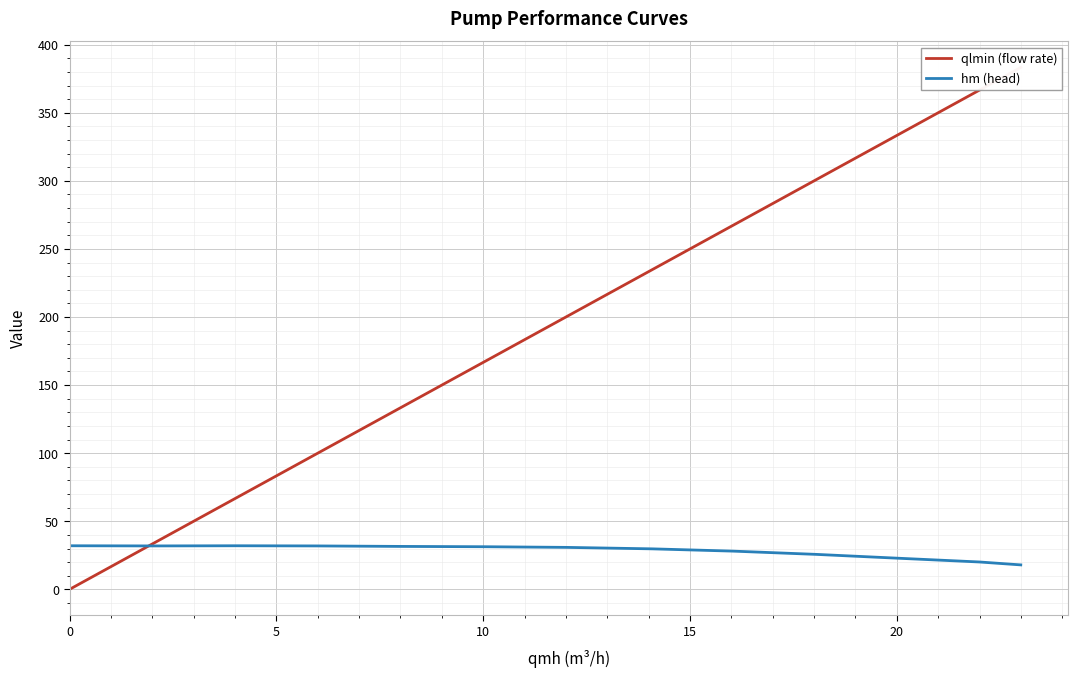

Is it true that hm (head) equals 55.2 at 6?

False